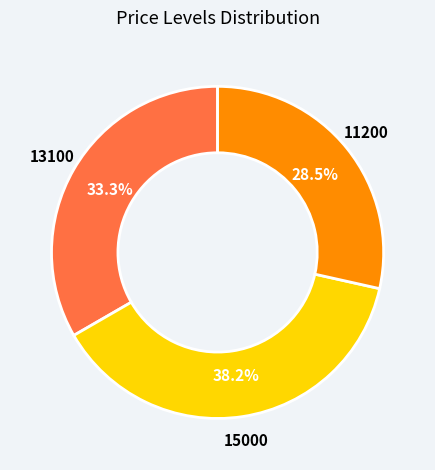

Is there any slice that represents more than half of the pie?

No